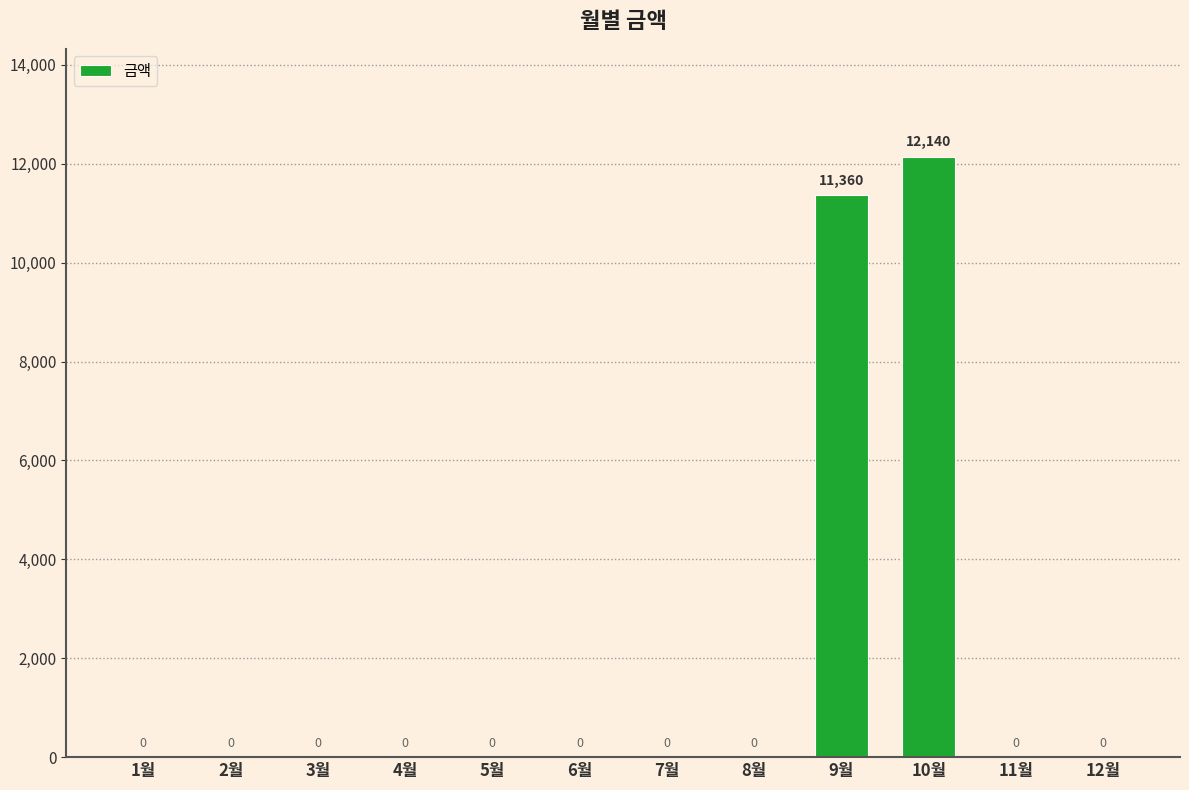

How many data points does each series have?

12